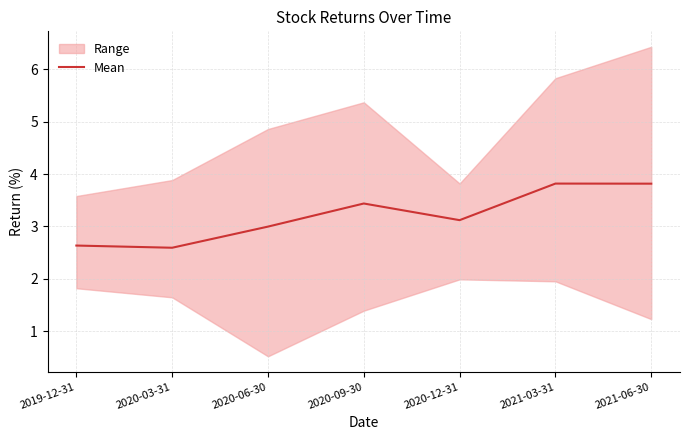

Reading left to right, extract all data points from this chart.

2019-12-31=2.6	2020-03-31=2.6	2020-06-30=3.0	2020-09-30=3.4	2020-12-31=3.1	2021-03-31=3.8	2021-06-30=3.8